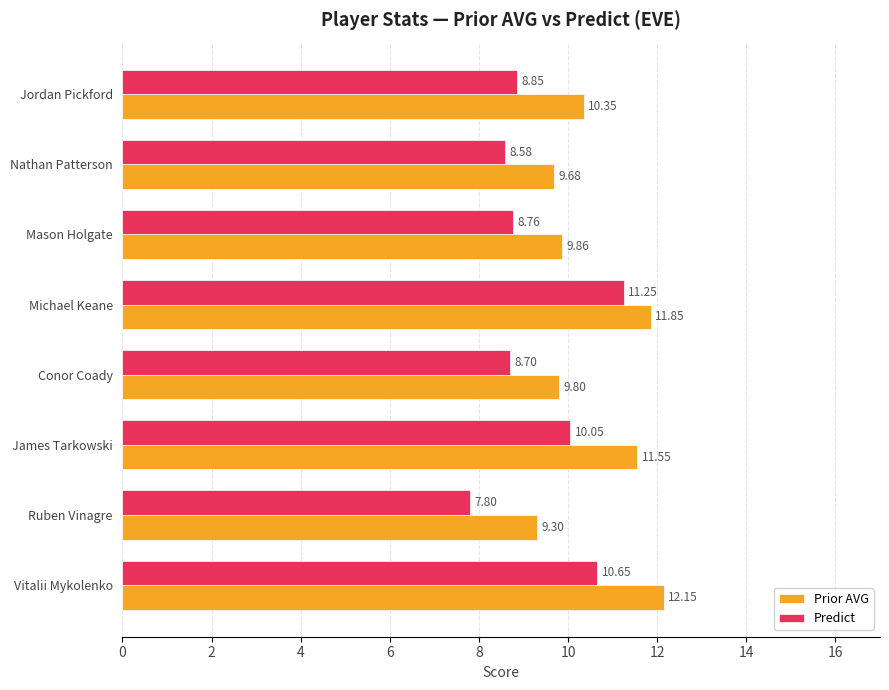

Which series changed the most between Conor Coady and Vitalii Mykolenko?

Prior AVG